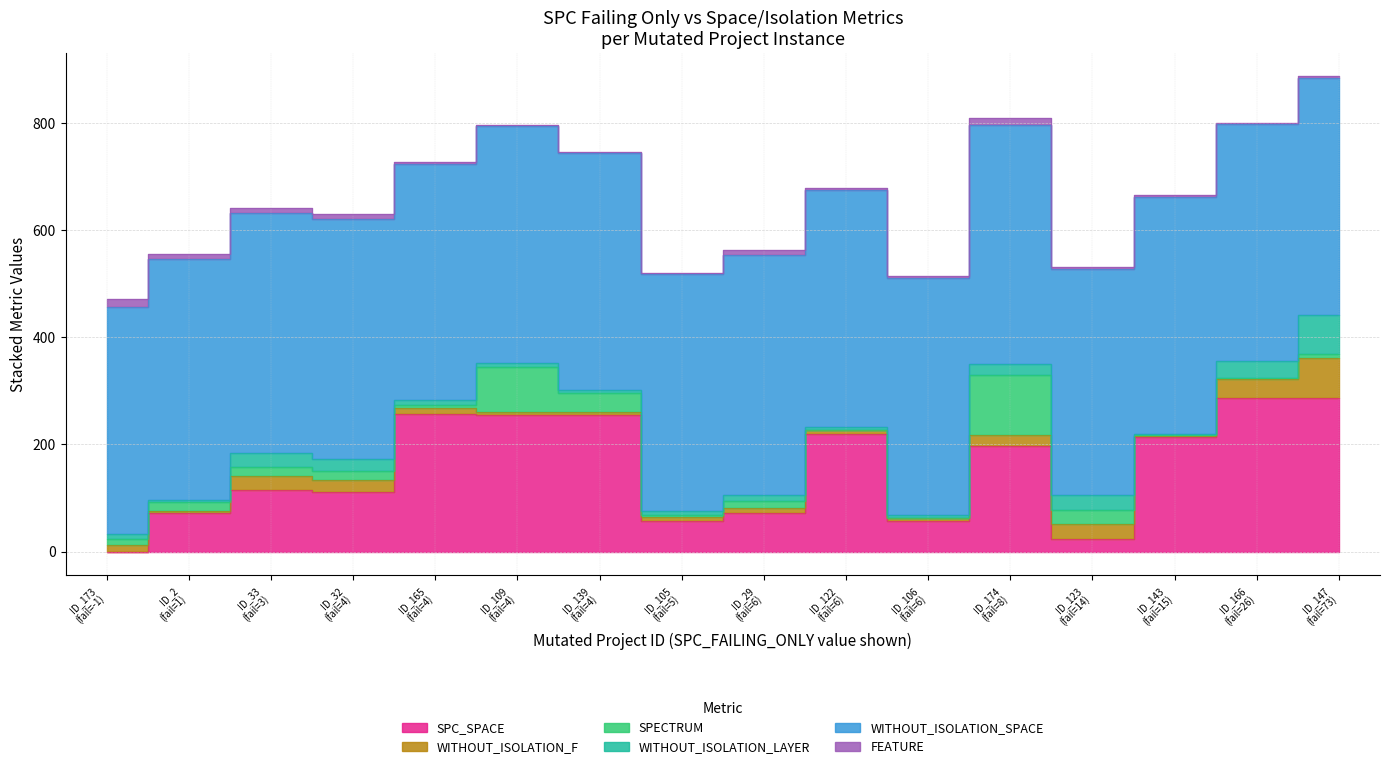

True or false: SPC_SPACE has a value of 219 at 6.

True